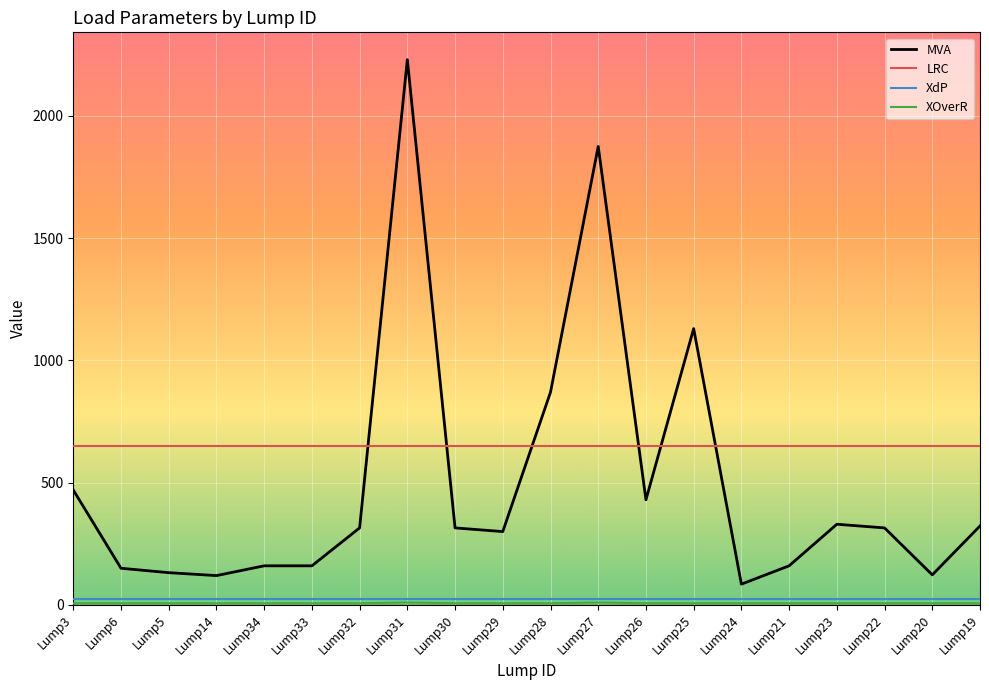

Which series has the widest spread of values?

MVA